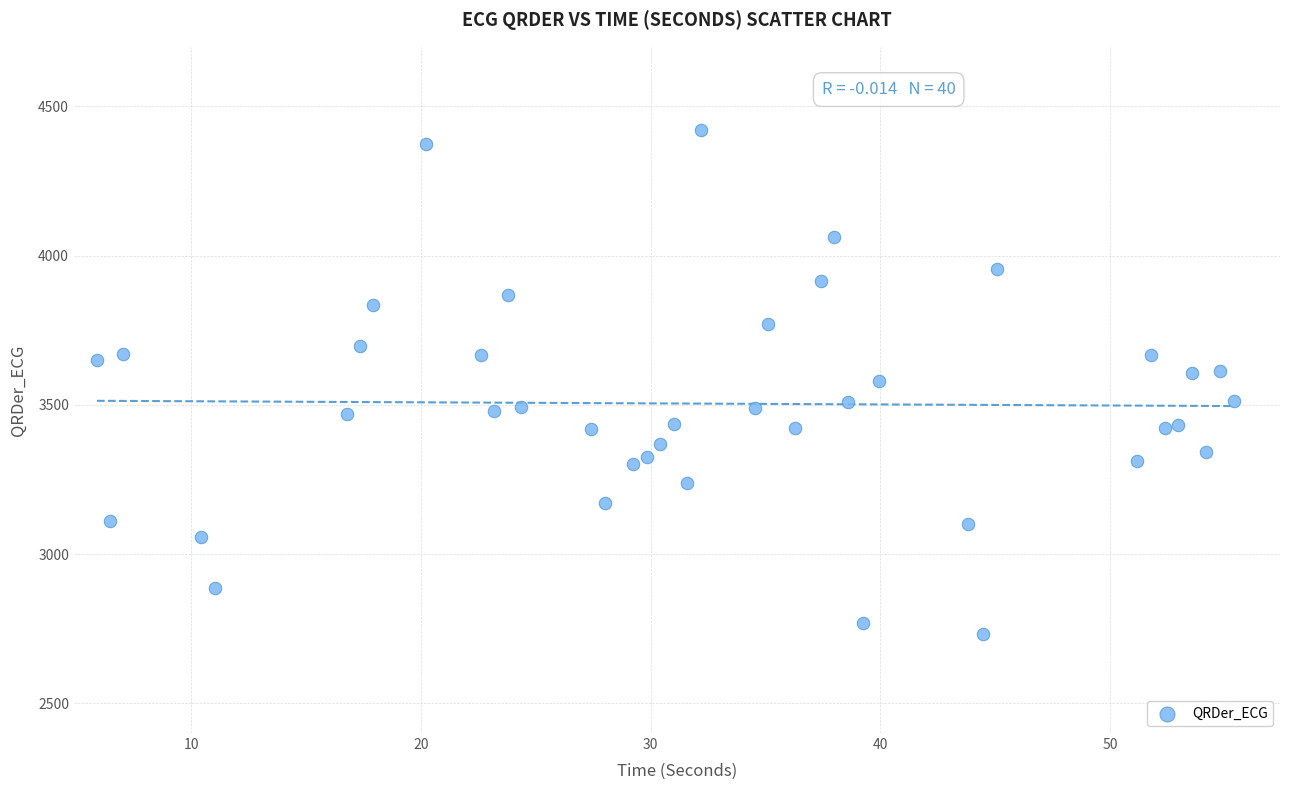

What is the range of X values (max minus min)?

49.5